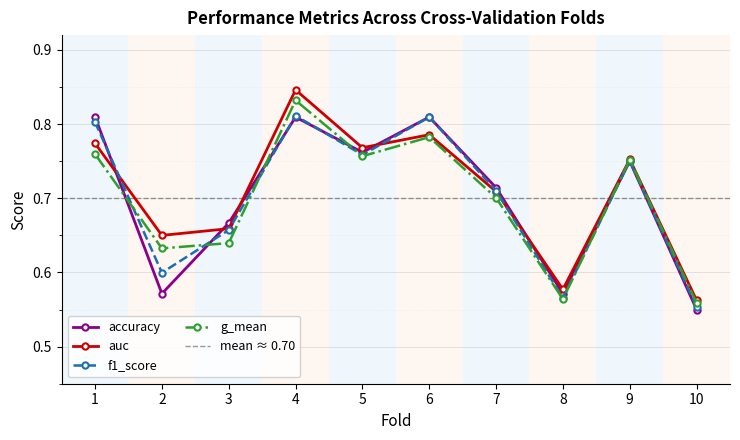

What is the value of the f1_score point at the 3rd from the left?

0.7